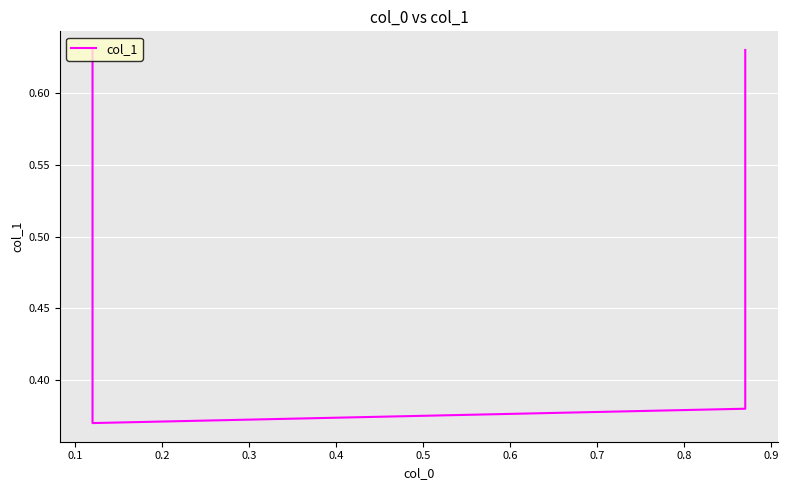

At which label is the value closest to 0?

0.1